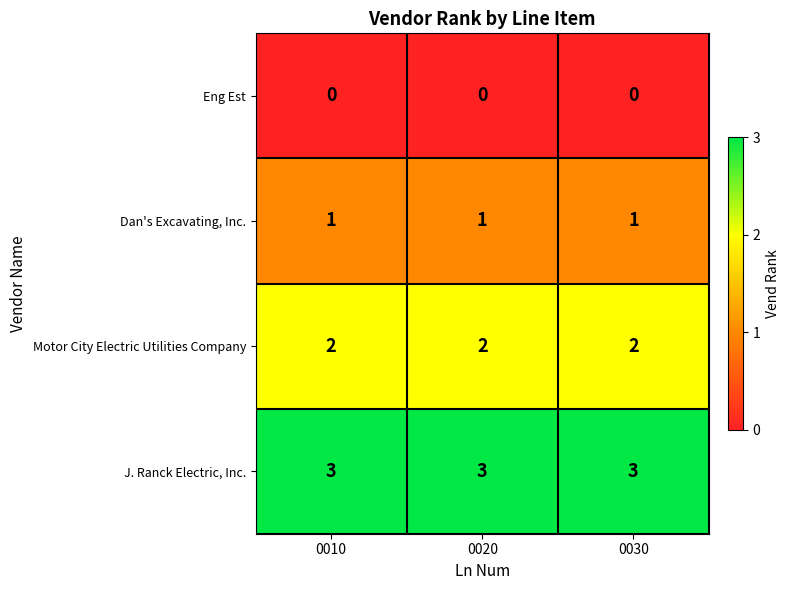

The value of Eng Est at 0030 is 0. True or false?

True